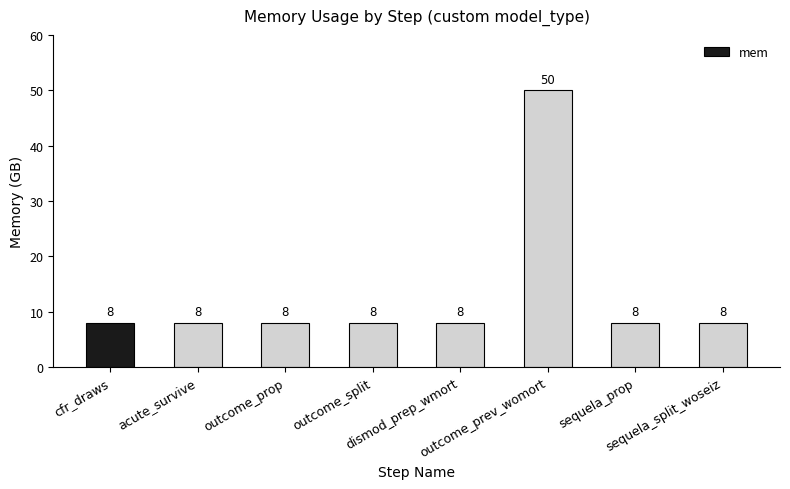

The chart shows a value of 12 at outcome_prop. True or false?

False